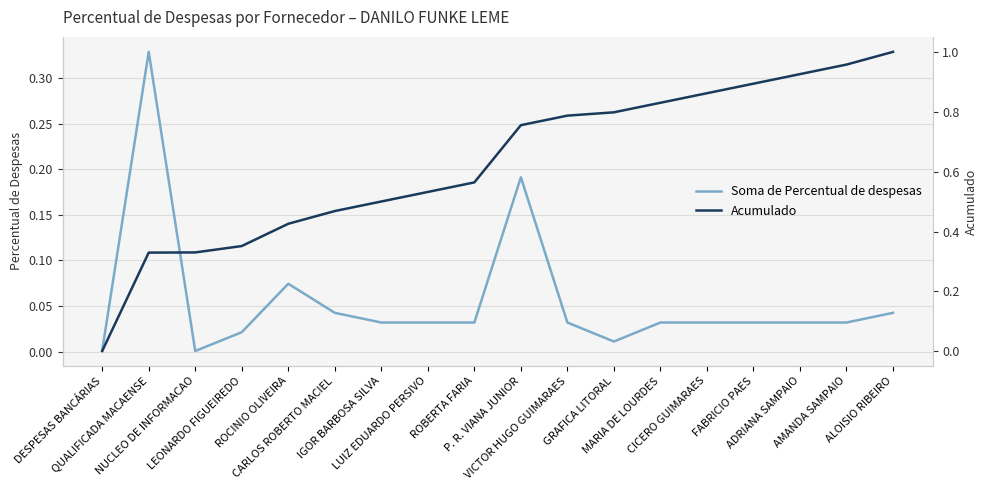

Which series has the widest spread of values?

Acumulado